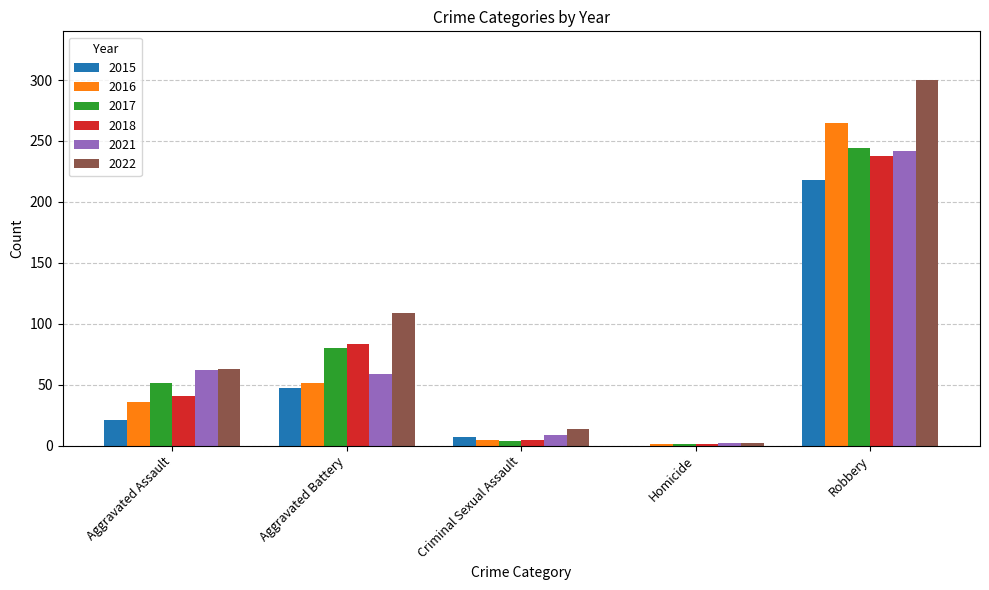

True or false: 2021 has a value of 55 at Robbery.

False